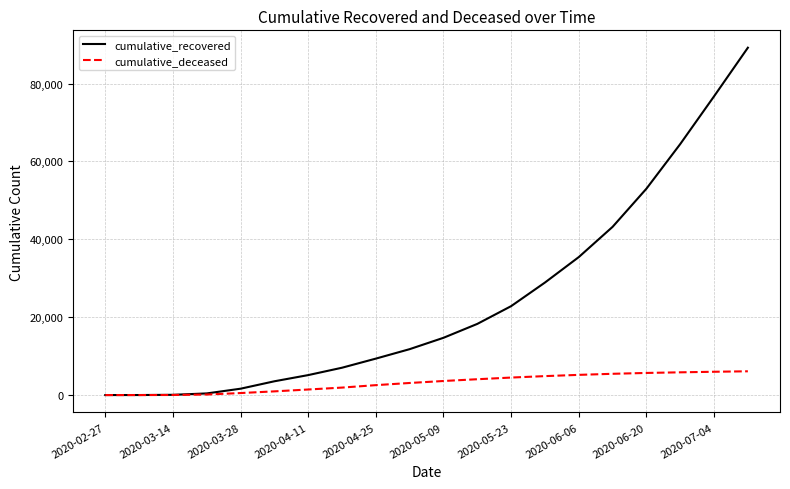

List the series in order of their peak value, lowest first.

cumulative_deceased, cumulative_recovered